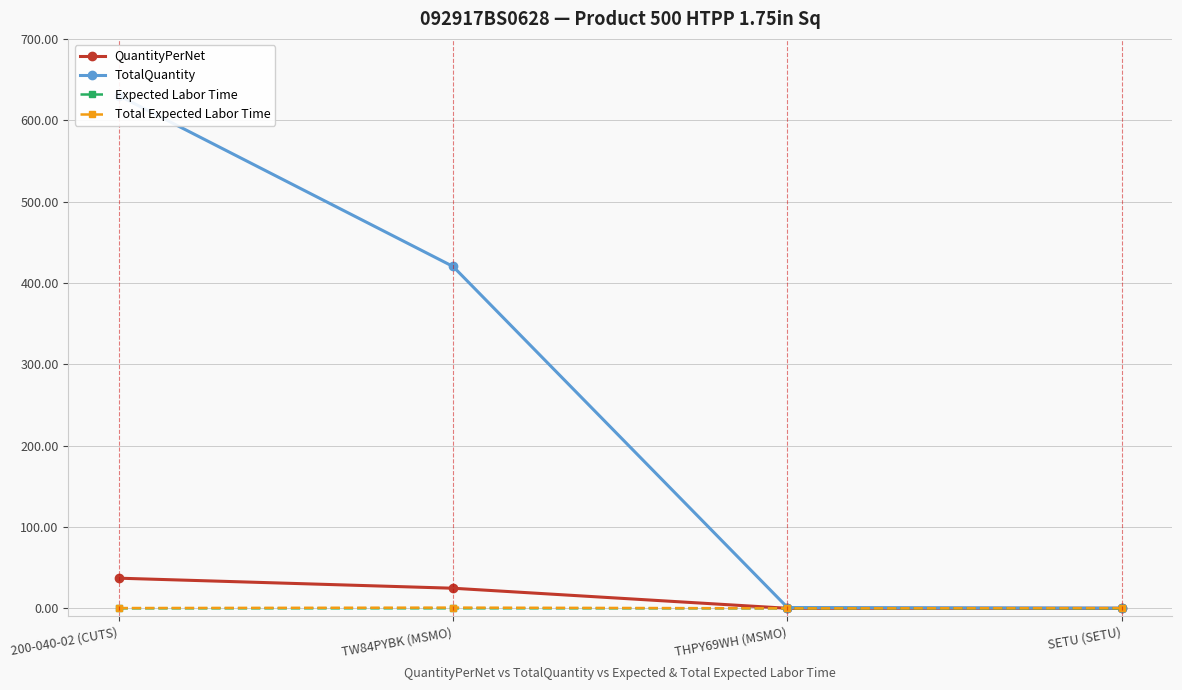

At which label does TotalQuantity reach its peak?

200-040-02 (CUTS)